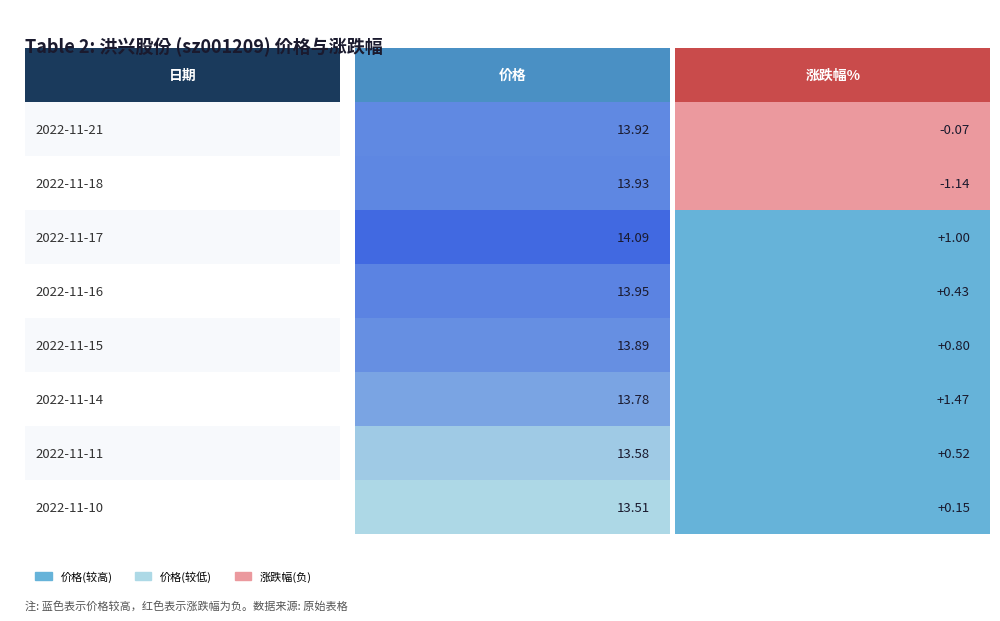

What is the average value of the 价格 series?

13.8